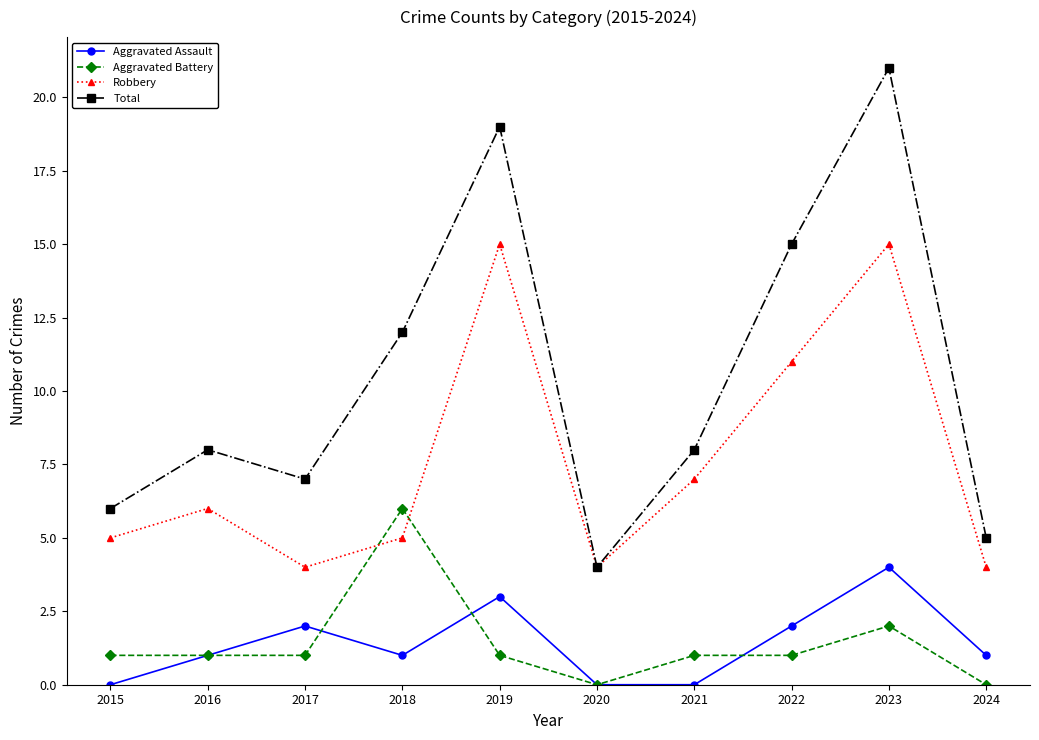

True or false: Total has more than 0 interior local peaks.

True